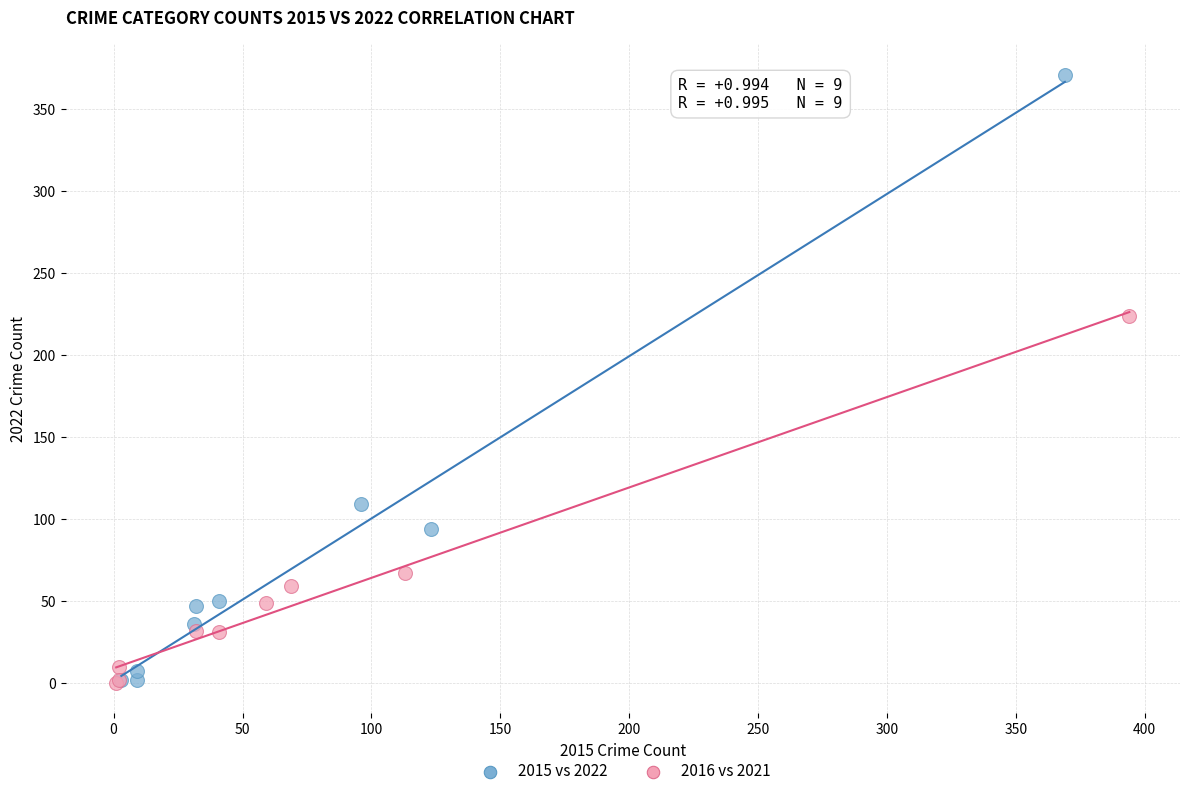

Which series has the widest spread of Y values?

2015 vs 2022